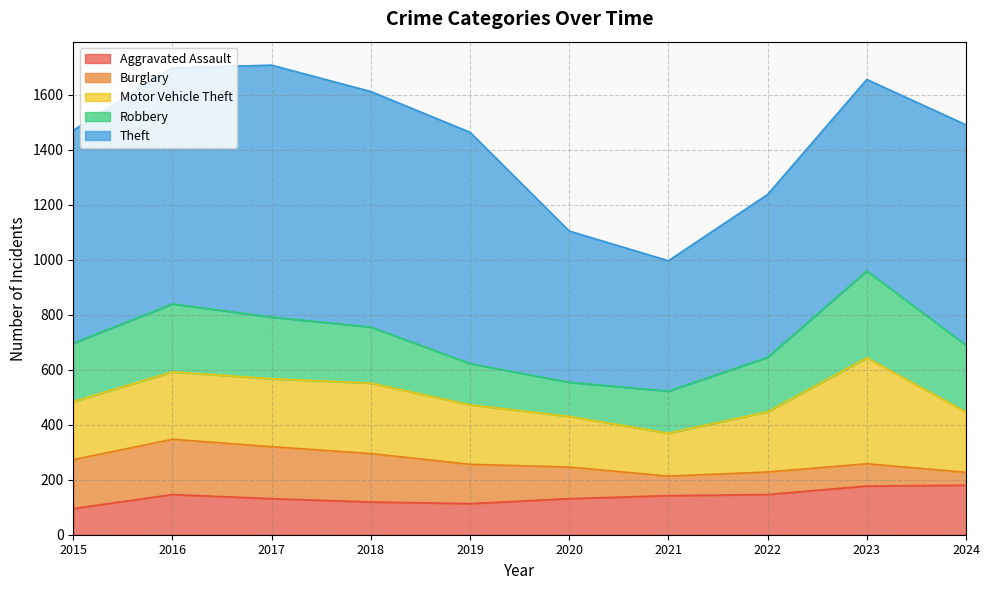

True or false: Aggravated Assault and Theft intersect in this chart.

False